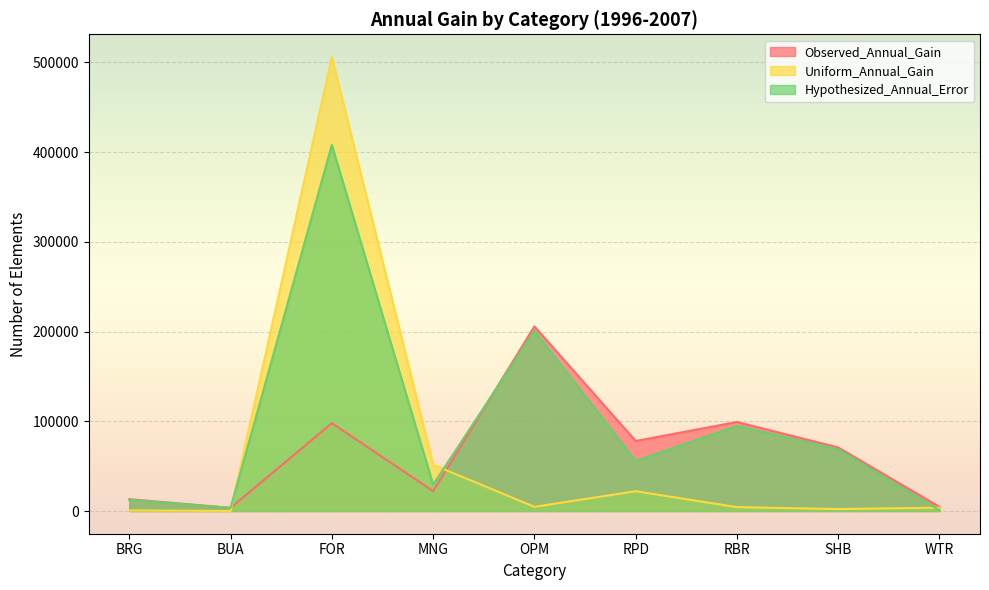

Reading right to left, what are all the values shown in this chart?

Observed_Annual_Gain: WTR=4613.6	SHB=70824.9	RBR=99224.5	RPD=78041.3	OPM=205717.7	MNG=22172.4	FOR=97932.0	BUA=3503.6	BRG=13185.2
Uniform_Annual_Gain: WTR=3737.7	SHB=2170.1	RBR=4305.6	RPD=22074.8	OPM=4658.6	MNG=51572.9	FOR=505980.4	BUA=74.1	BRG=641.0
Hypothesized_Annual_Error: WTR=875.9	SHB=68654.8	RBR=94918.9	RPD=55966.5	OPM=201059.1	MNG=29400.5	FOR=408048.4	BUA=3429.5	BRG=12544.2